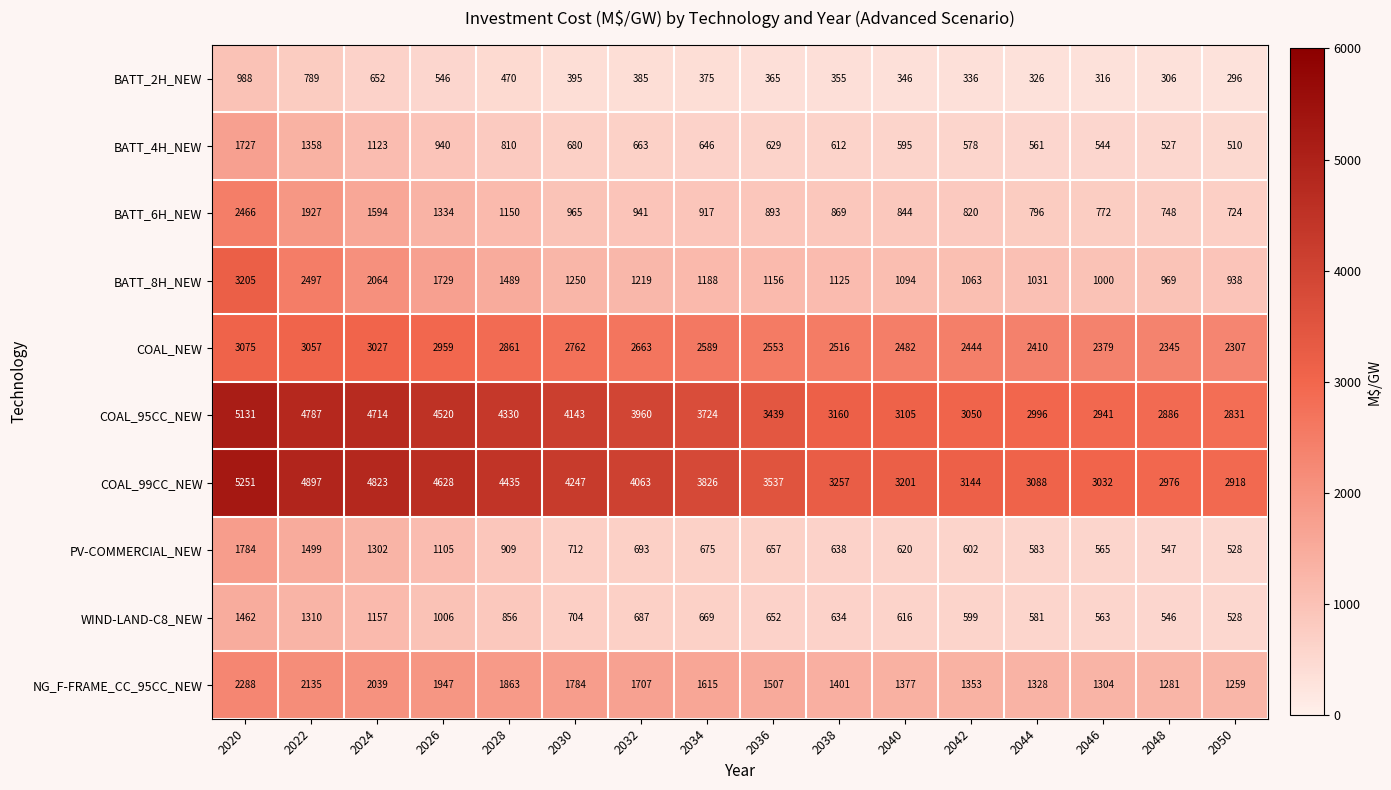

What is the minimum value shown in the chart?

296